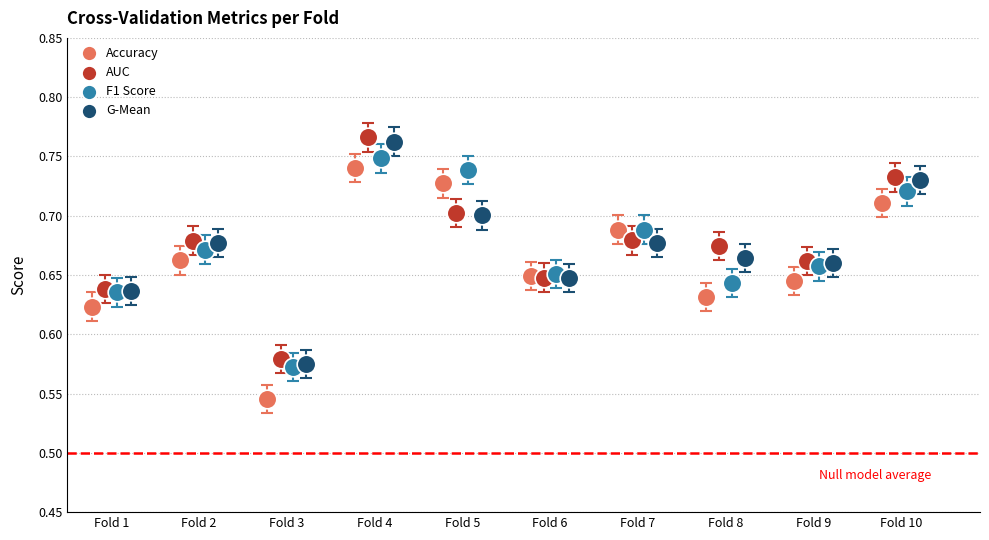

Which series reaches the maximum Y coordinate?

AUC